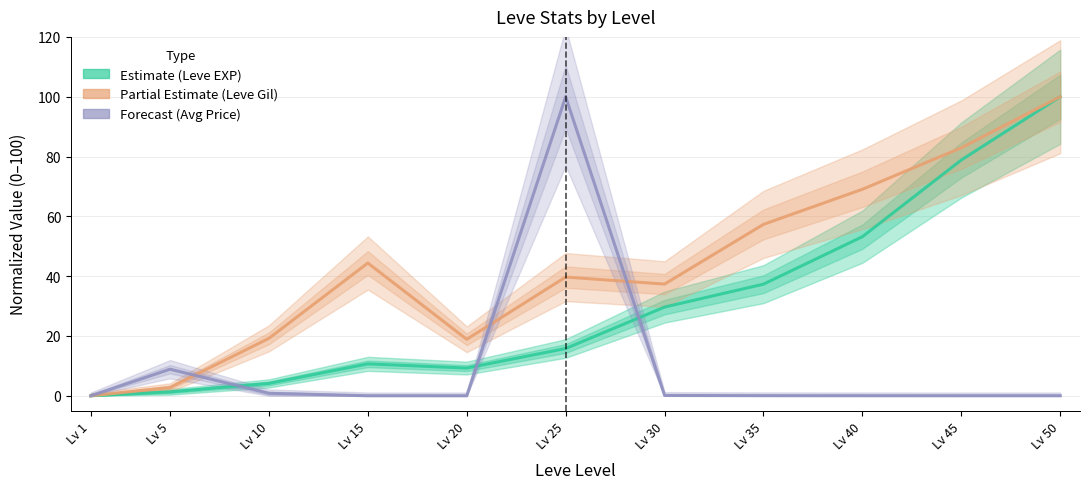

True or false: Leve Gil (Partial) and Leve EXP (Estimate) intersect in this chart.

False